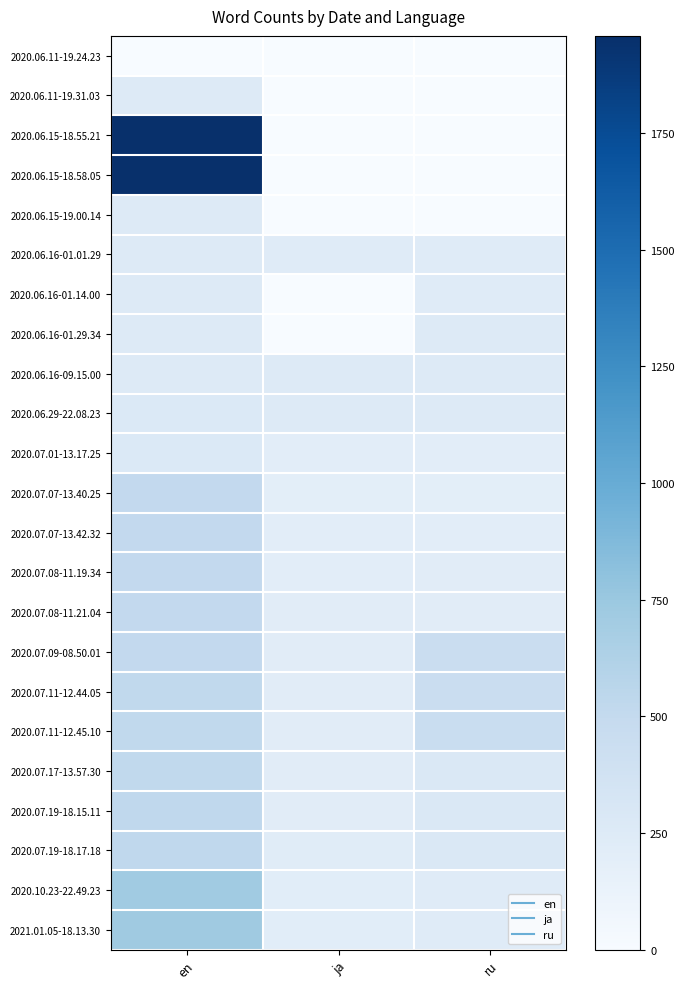

At how many categories does at least one series exceed 1411?

1